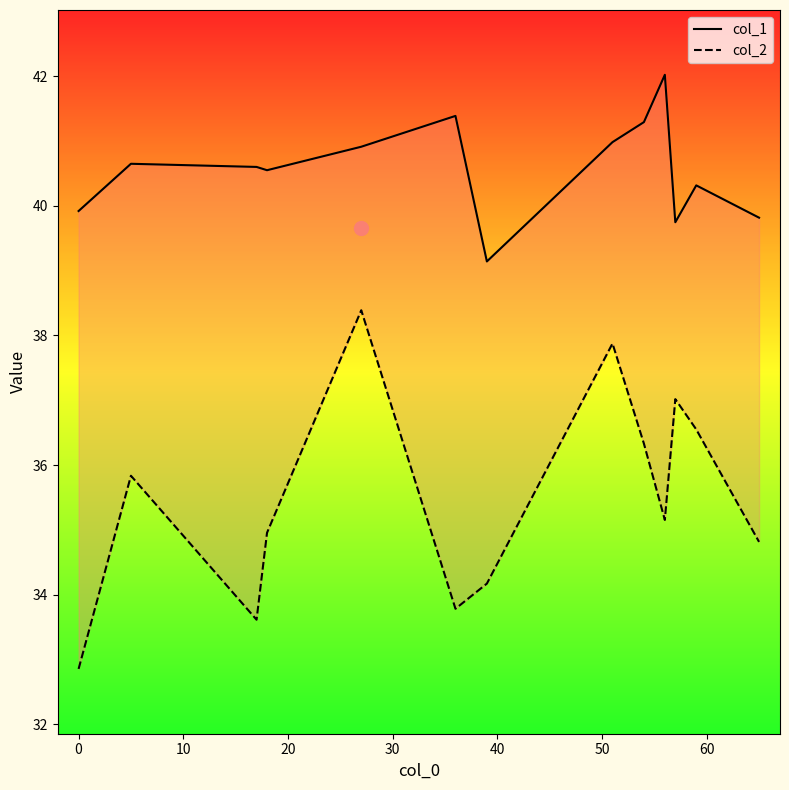

What is the highest value of the col_2 series?

38.4